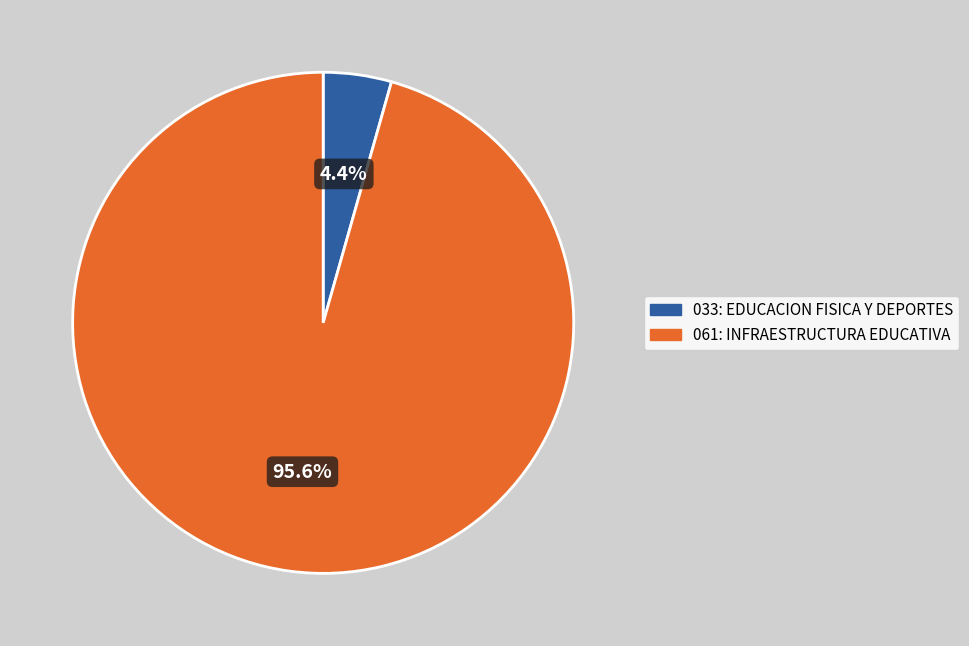

Which slice is the largest?

061: INFRAESTRUCTURA EDUCATIVA